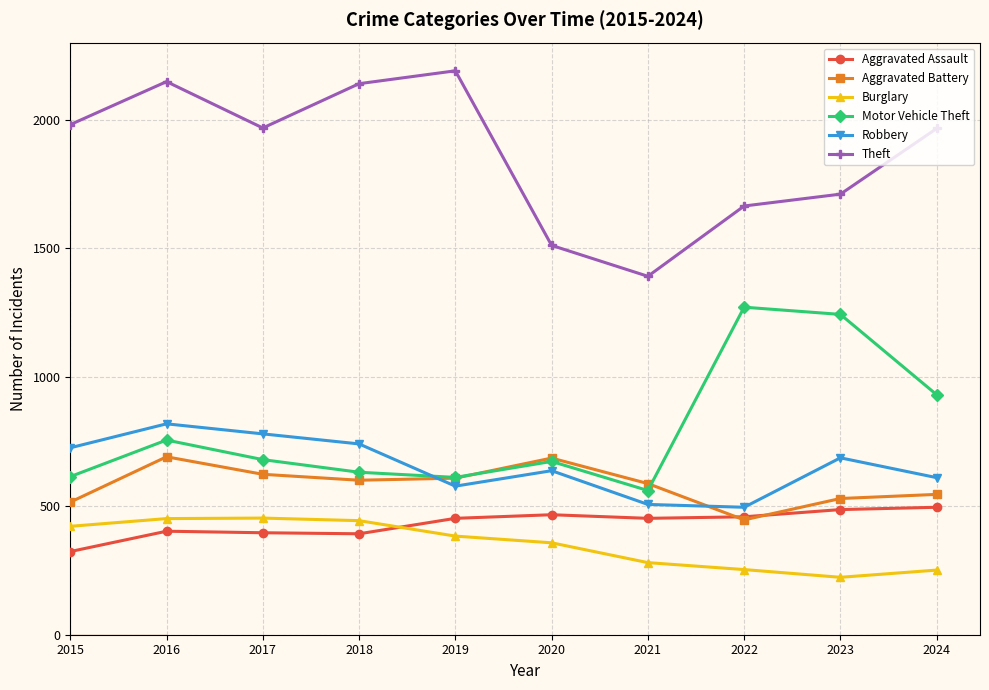

Is the value of Robbery at 2016 greater than the value of Aggravated Assault at 2023?

Yes